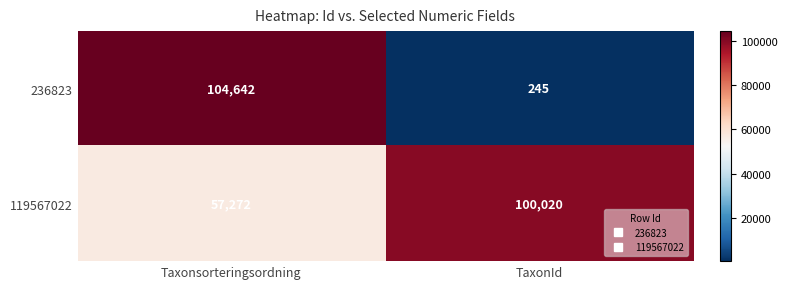

Count the number of data series in this chart.

2